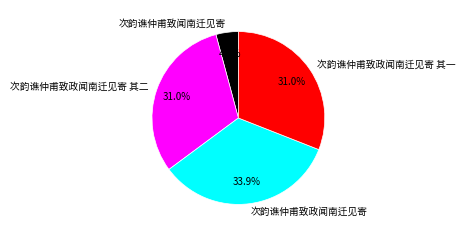

To the nearest percent, what portion does 次韵谯仲甫致政闻南迁见寄 represent?

34%